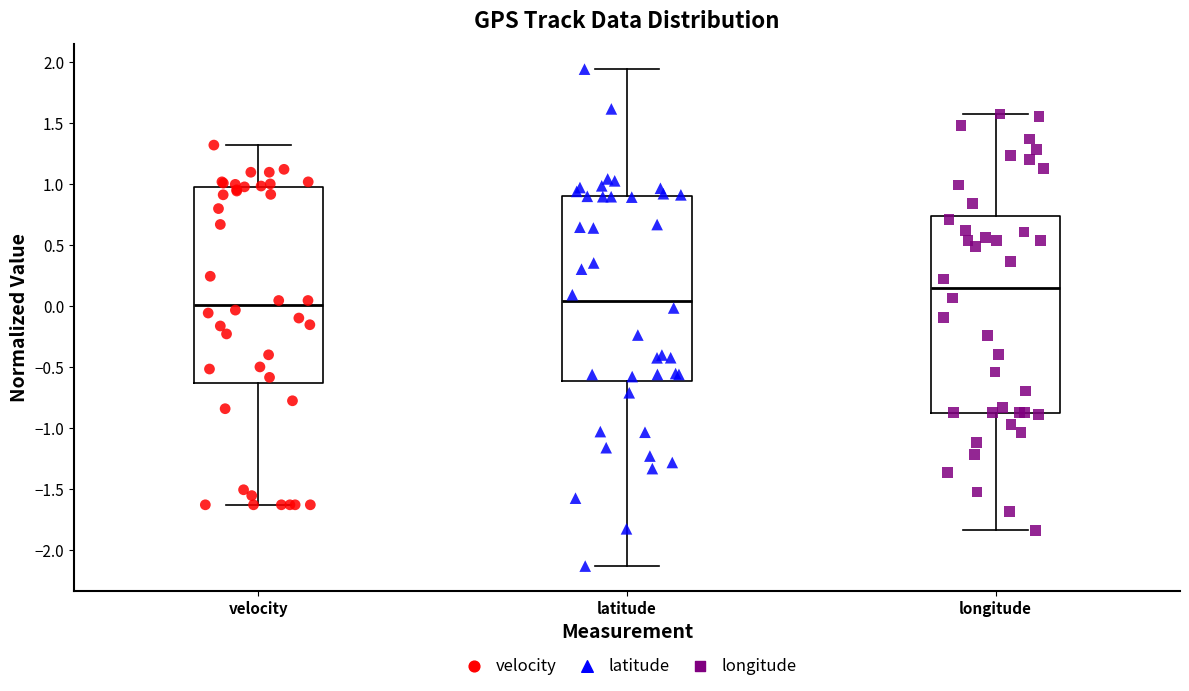

Reading left to right, transcribe this box plot: for each box, give where its median line is, the range the box spans, and where its two whiskers end, as read against the y-axis. The values are not printed on the chart, so give them approximately, as read against the axis.

velocity: median 0.00, box -0.65 to 1.00, whiskers -1.65 to 1.30
latitude: median 0.05, box -0.60 to 0.90, whiskers -2.15 to 1.95
longitude: median 0.15, box -0.85 to 0.75, whiskers -1.85 to 1.55